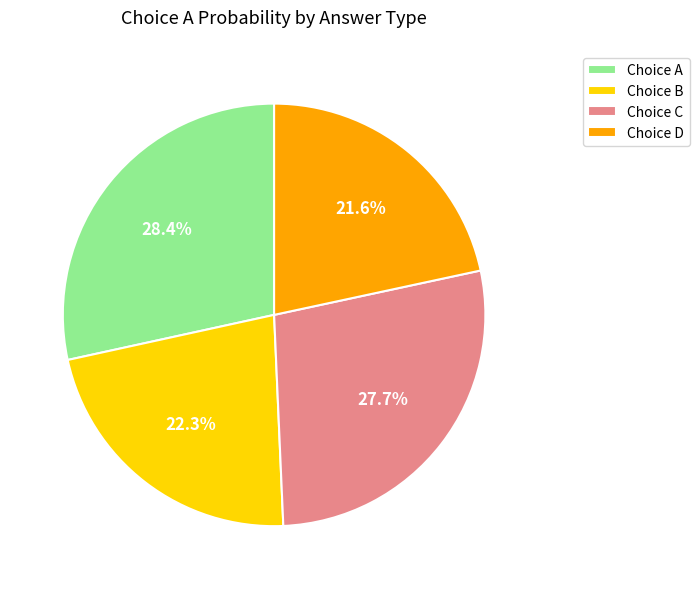

Which category has the smallest portion of the pie?

Choice D